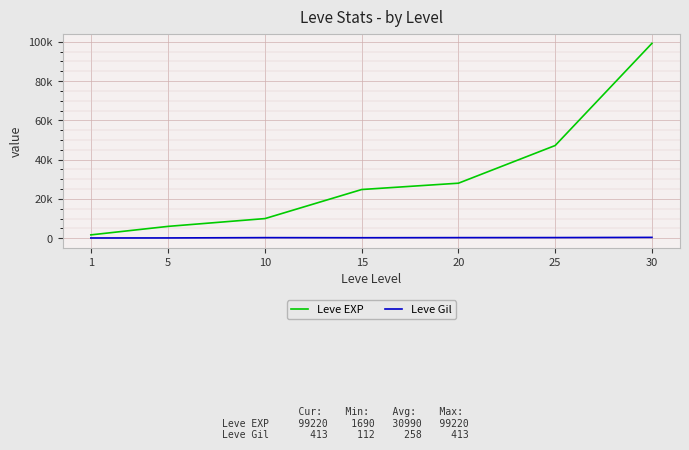

Reading right to left, list all the values displayed in this chart.

Leve EXP: 99220	47200	28010	24790	9990	6030	1690
Leve Gil: 413	317	293	240	288	140	112